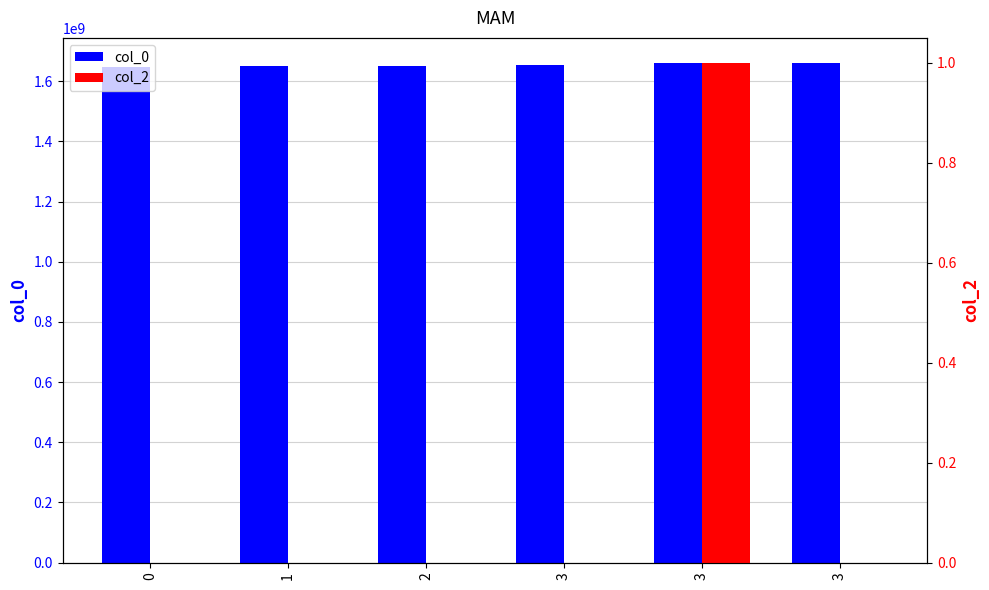

Is it true that col_0 equals 1646248062 at 0?

True